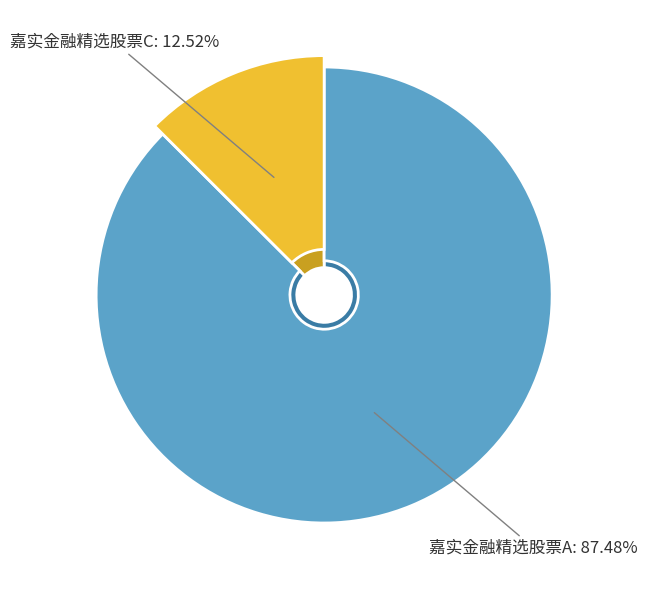

Which slice is the largest?

嘉实金融精选股票A